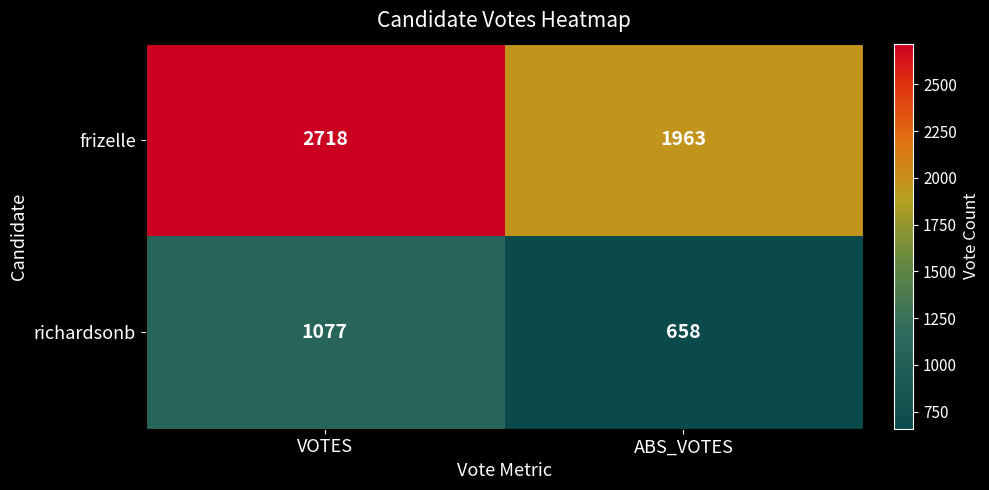

What is the difference between the maximum and minimum values in the richardsonb series?

419